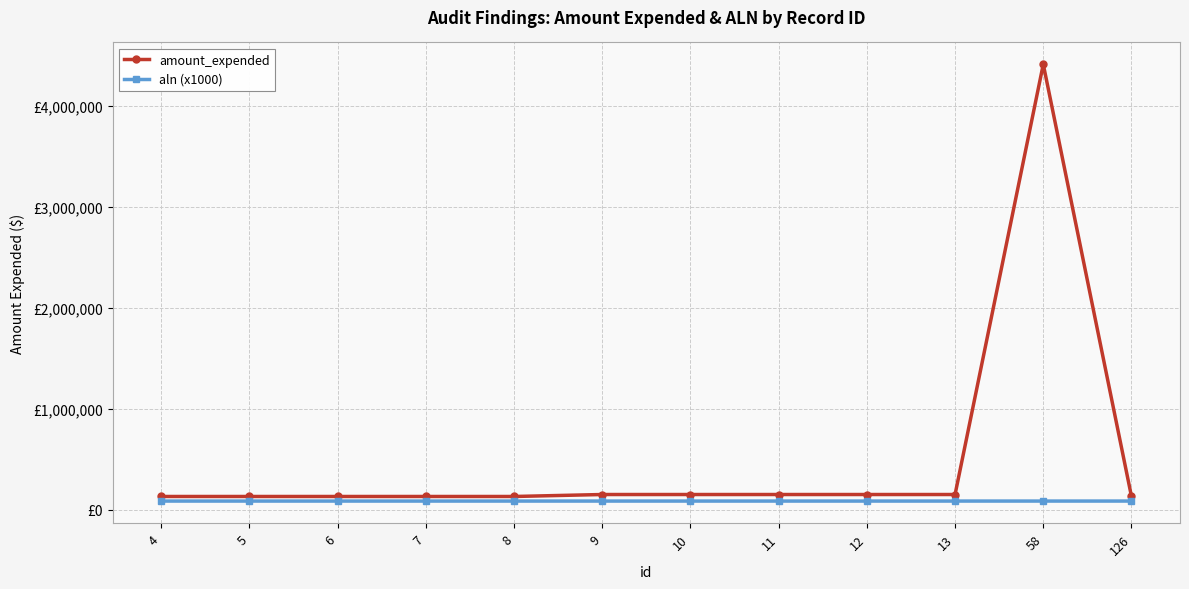

What are all the series names shown in the legend?

amount_expended, aln (x1000)